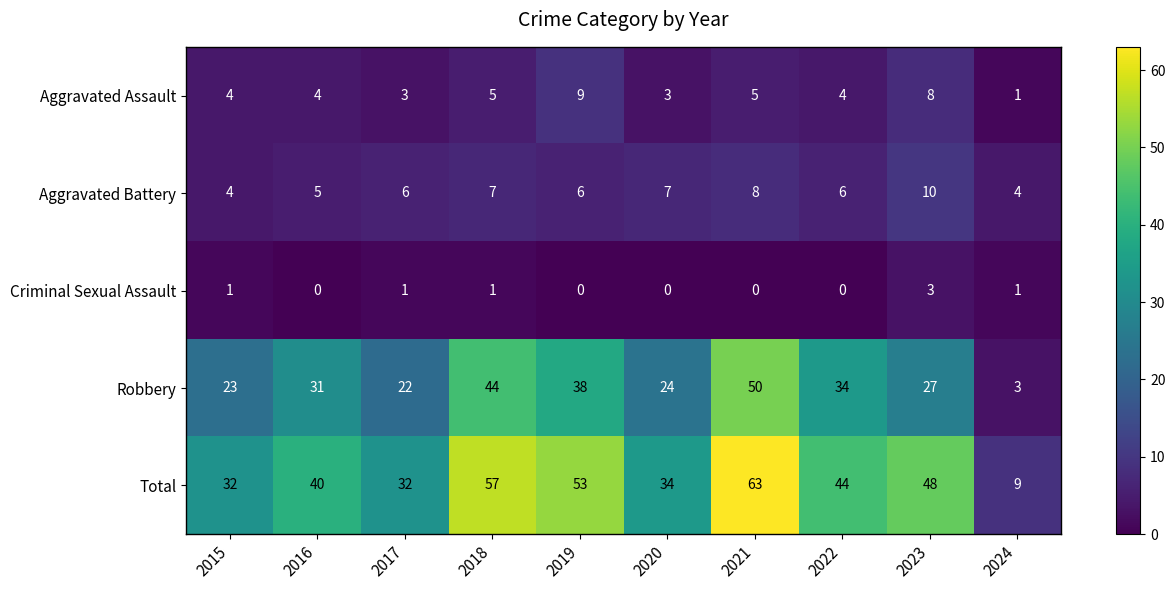

Which label corresponds to the largest value in the chart?

2021